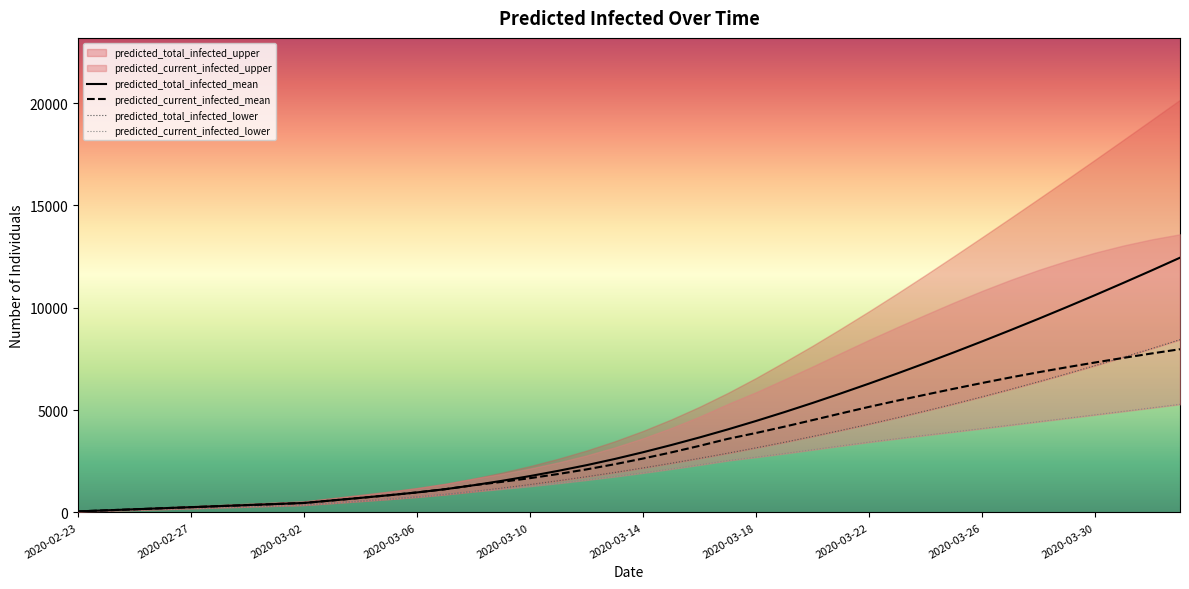

What is the highest value of the predicted_total_infected_mean series?

12443